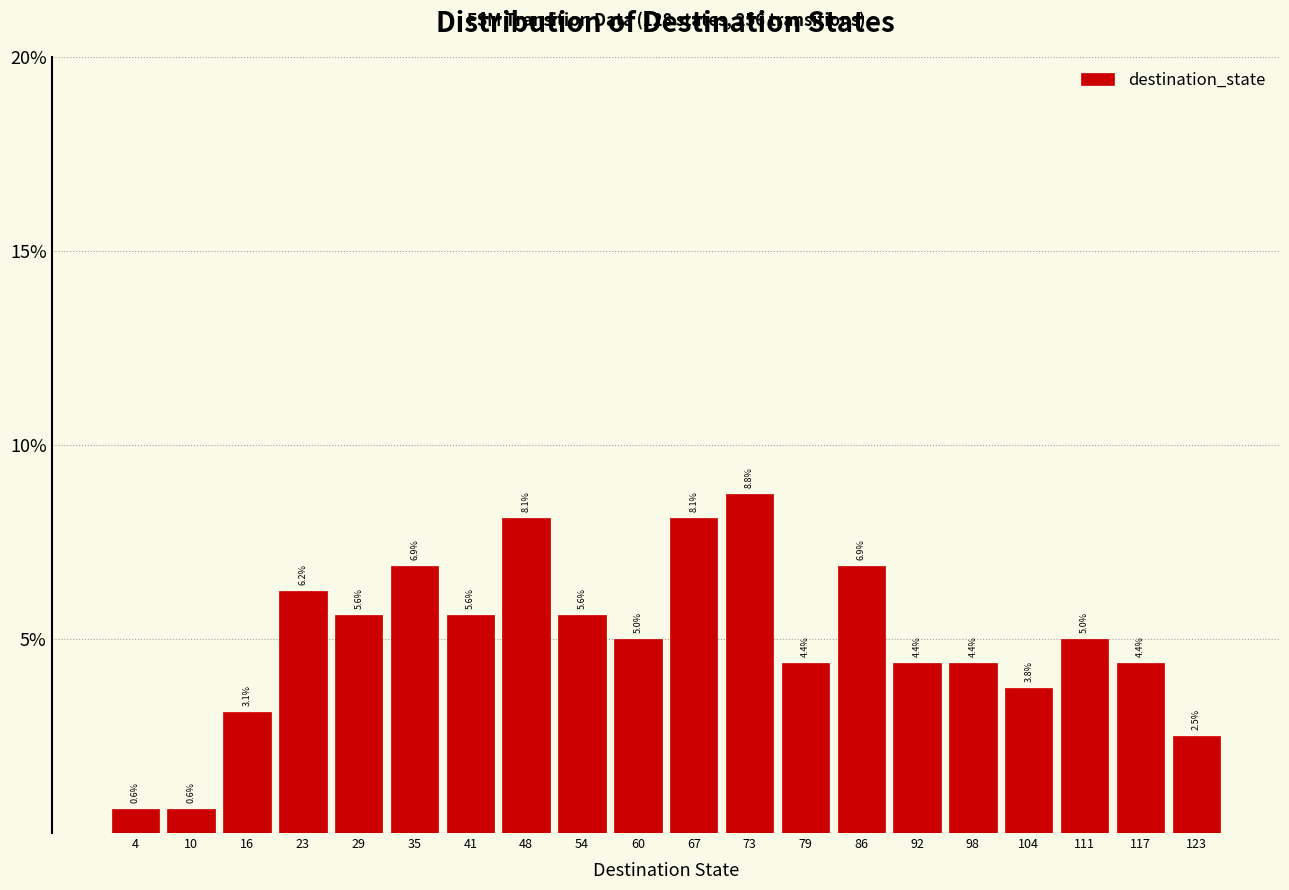

Over which range of the x-axis is the bar tallest?

70.3 to 76.6